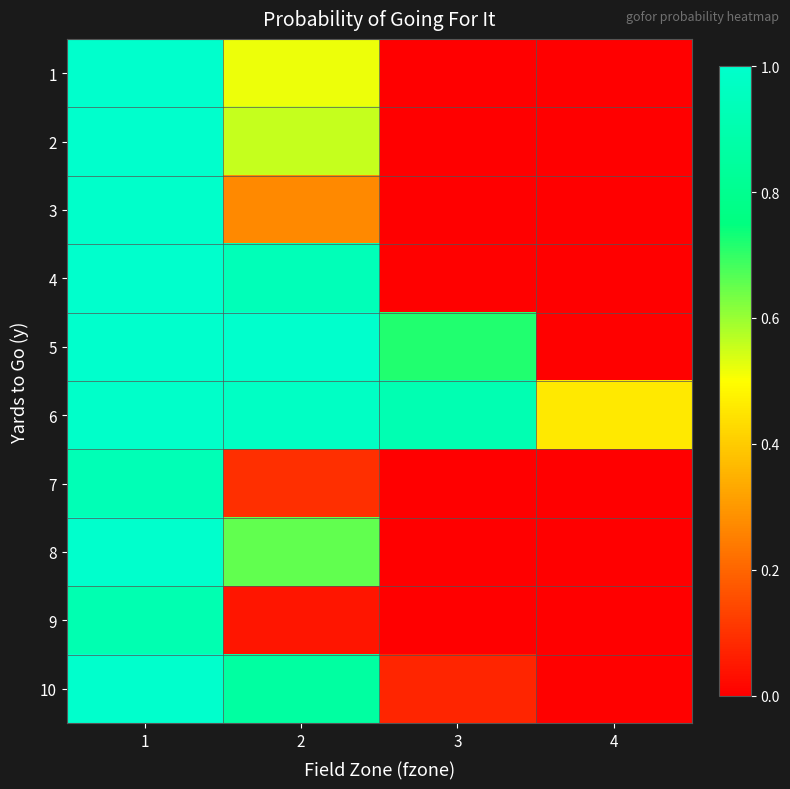

Reading left to right, list all the values displayed in this chart.

1: 1=1.0	2=0.5	3=0.0	4=0.0
2: 1=1.0	2=0.6	3=0.0	4=0.0
3: 1=1.0	2=0.3	3=0.0	4=0.0
4: 1=1.0	2=0.9	3=0.0	4=0.0
5: 1=1.0	2=1.0	3=0.7	4=0.0
6: 1=1.0	2=1.0	3=0.9	4=0.5
7: 1=0.9	2=0.1	3=0.0	4=0.0
8: 1=1.0	2=0.7	3=0.0	4=0.0
9: 1=0.9	2=0.0	3=0.0	4=0.0
10: 1=1.0	2=0.9	3=0.1	4=0.0